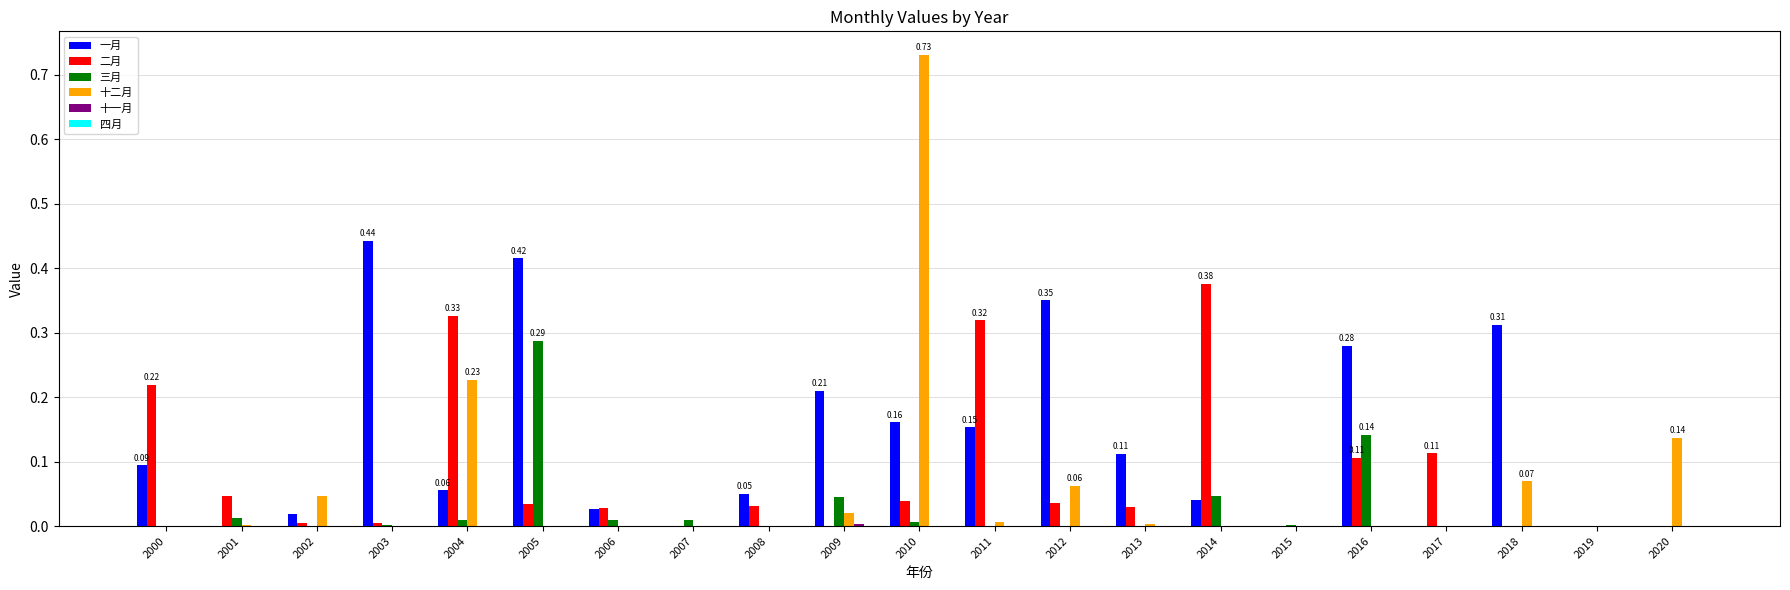

How many series are shown in this chart?

5